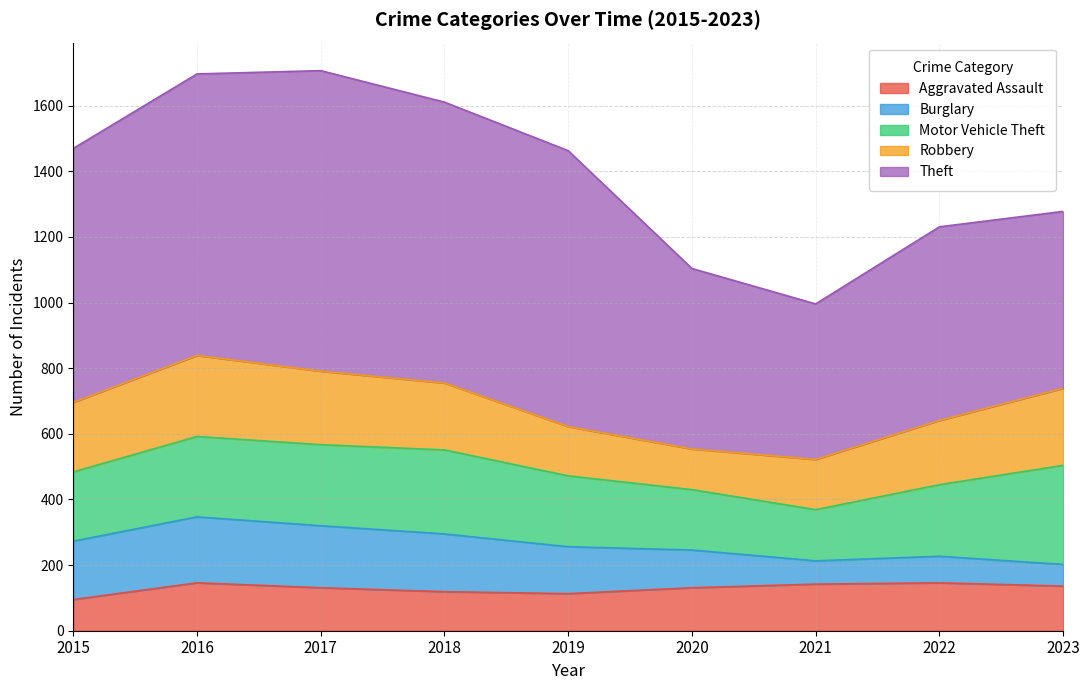

True or false: Burglary and Robbery intersect in this chart.

False